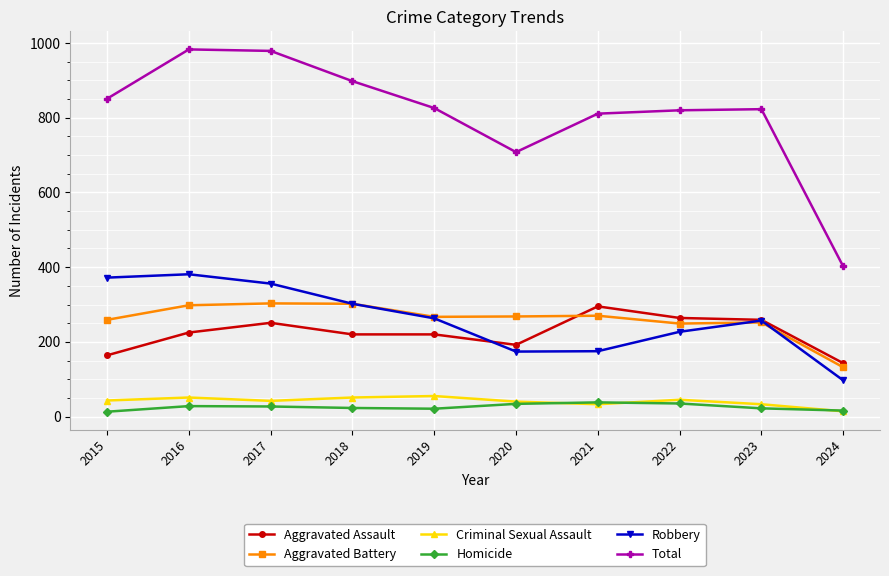

What is the sum of all Homicide values?

257